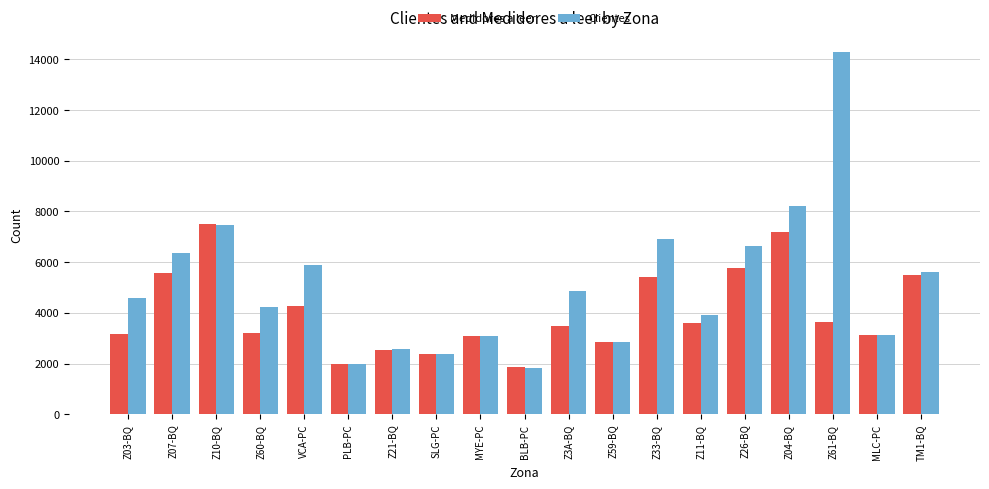

At how many categories does at least one series exceed 14230?

1